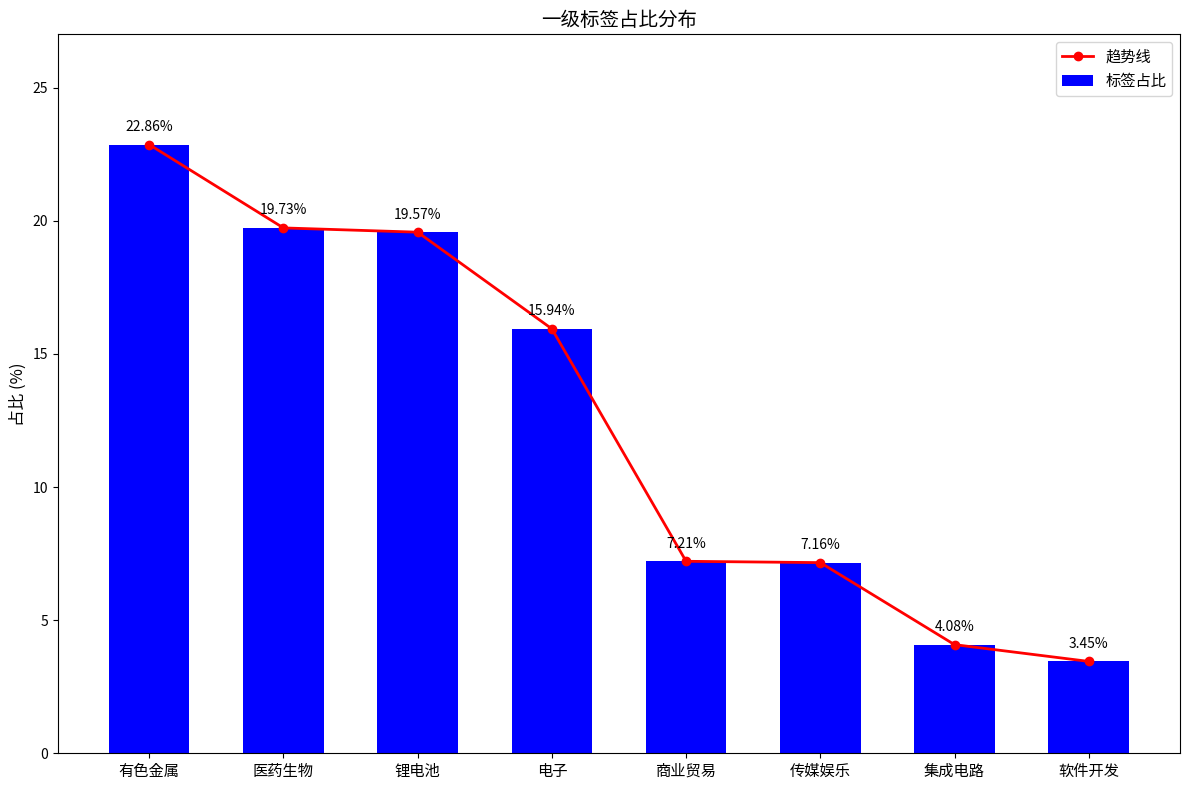

Between 医药生物 and 软件开发, which is larger?

医药生物